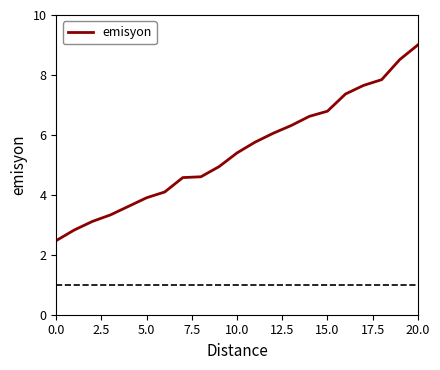

What is the difference between the maximum and minimum values?

6.5